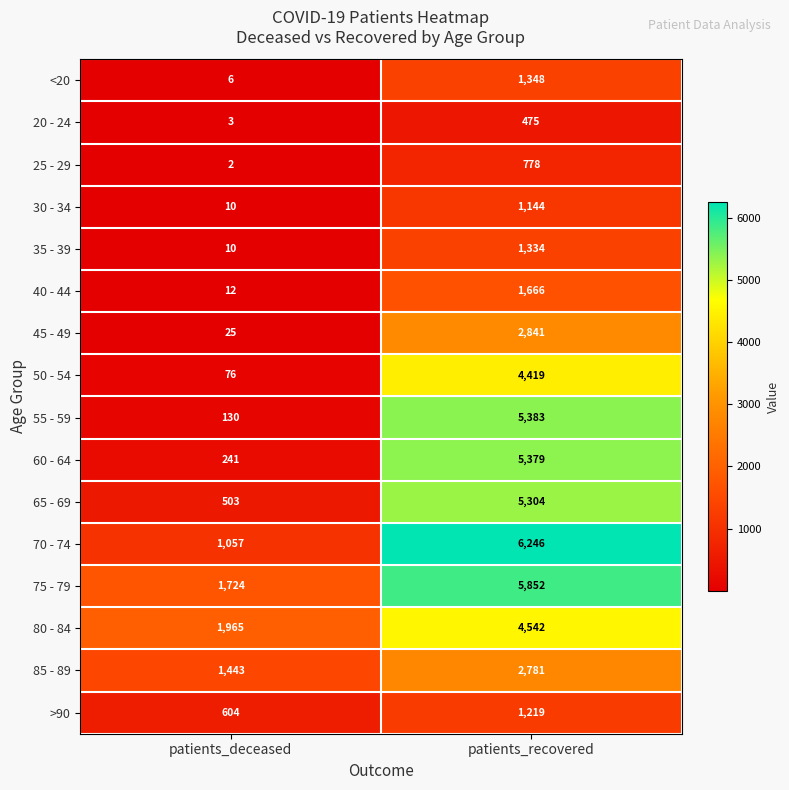

What is the sum of the 30 - 34 values at patients_recovered and patients_deceased?

1154